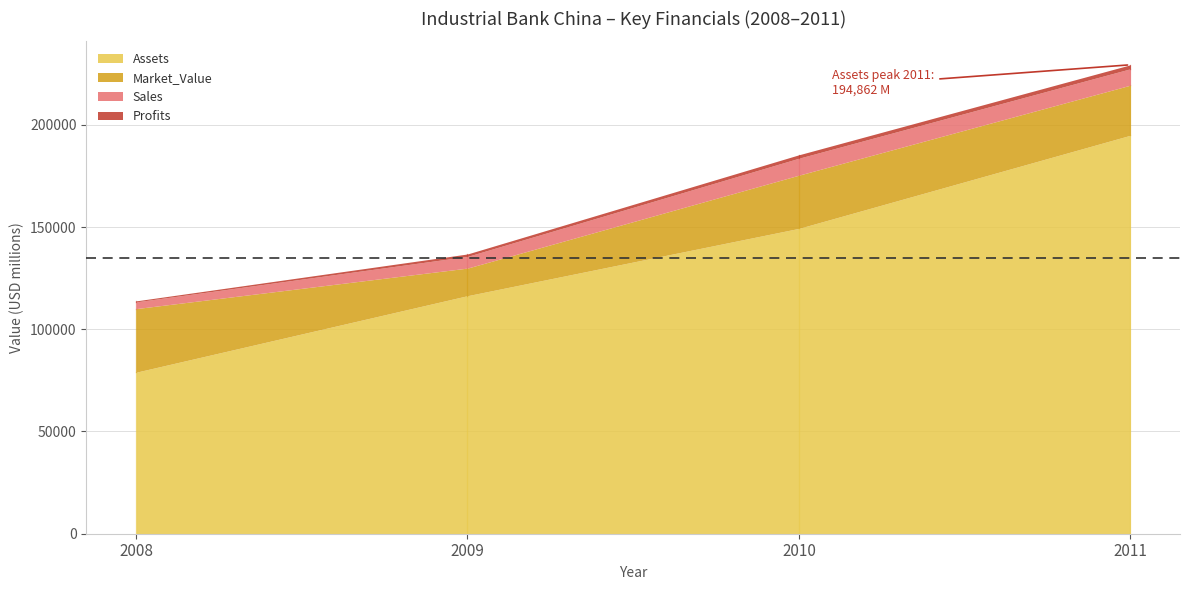

Reading left to right, extract all data points from this chart.

Sales: 2008=3290.0	2009=5720.0	2010=8290.0	2011=8015.0
Profits: 2008=490.0	2009=1180.0	2010=1670.0	2011=1945.5
Assets: 2008=78980.0	2009=116410.0	2010=149330.0	2011=194862.0
Market_Value: 2008=31110.0	2009=13500.0	2010=26020.0	2011=24500.0